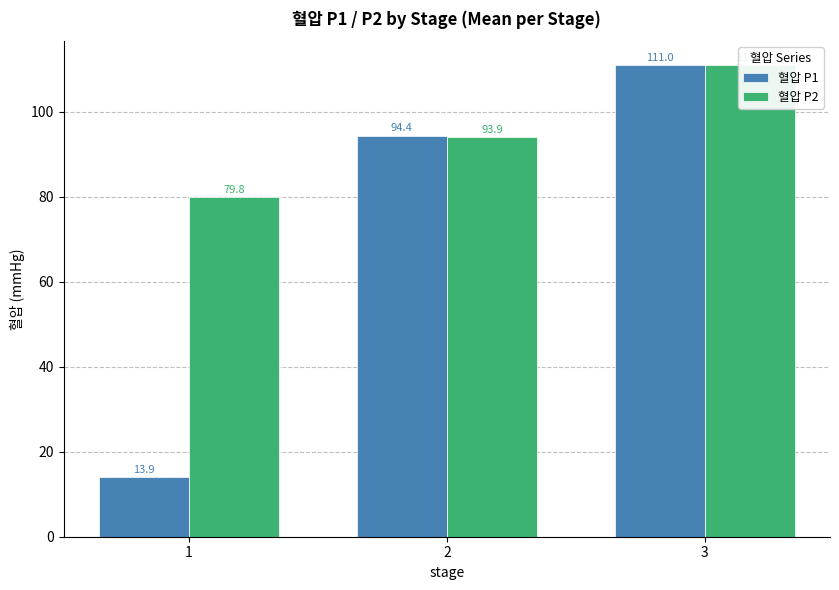

The 혈압 P2 series shows 93.9 at 2. True or false?

True